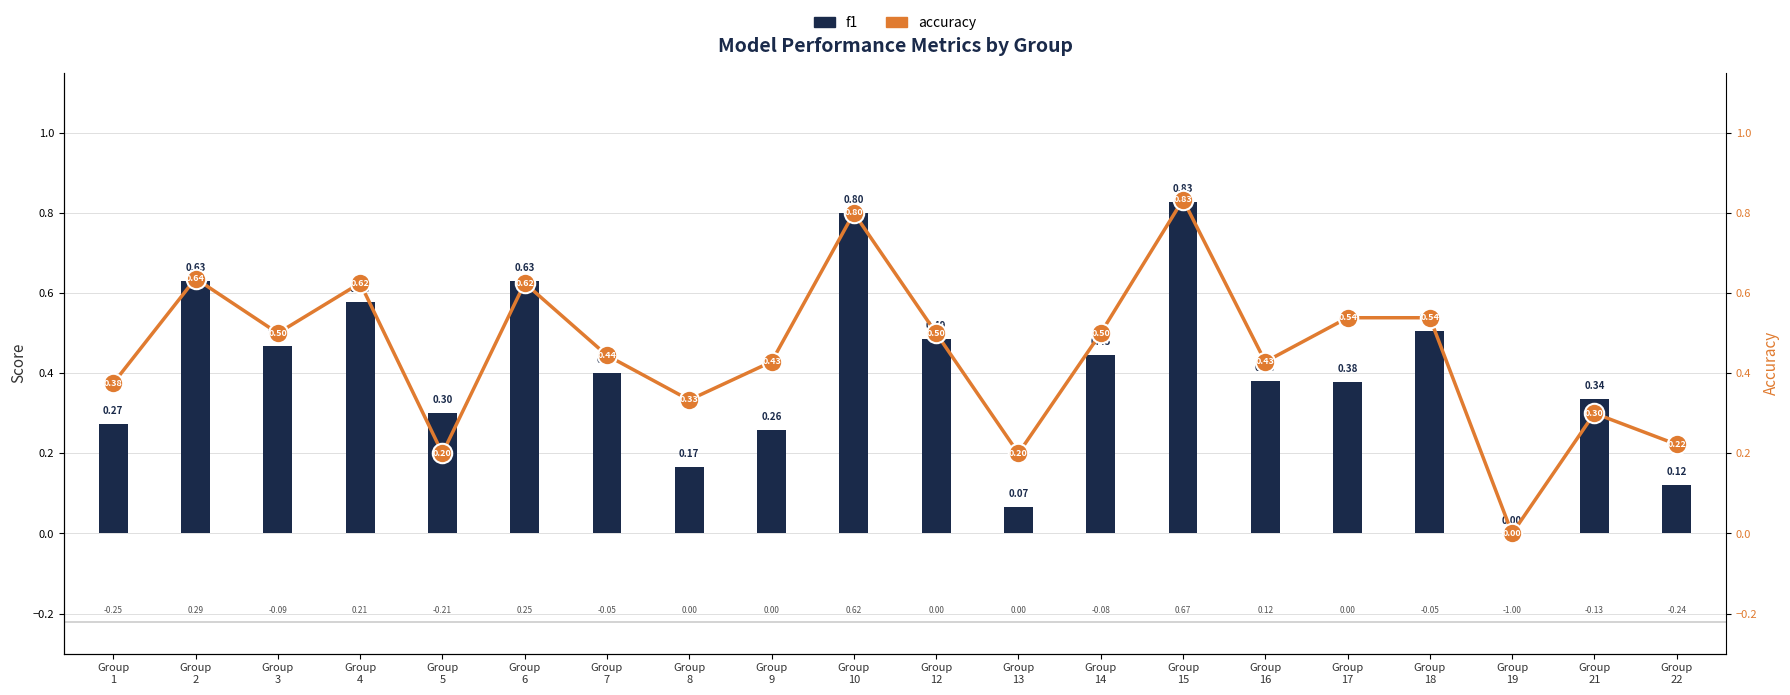

Which category has the lowest value across all series?

Group
19